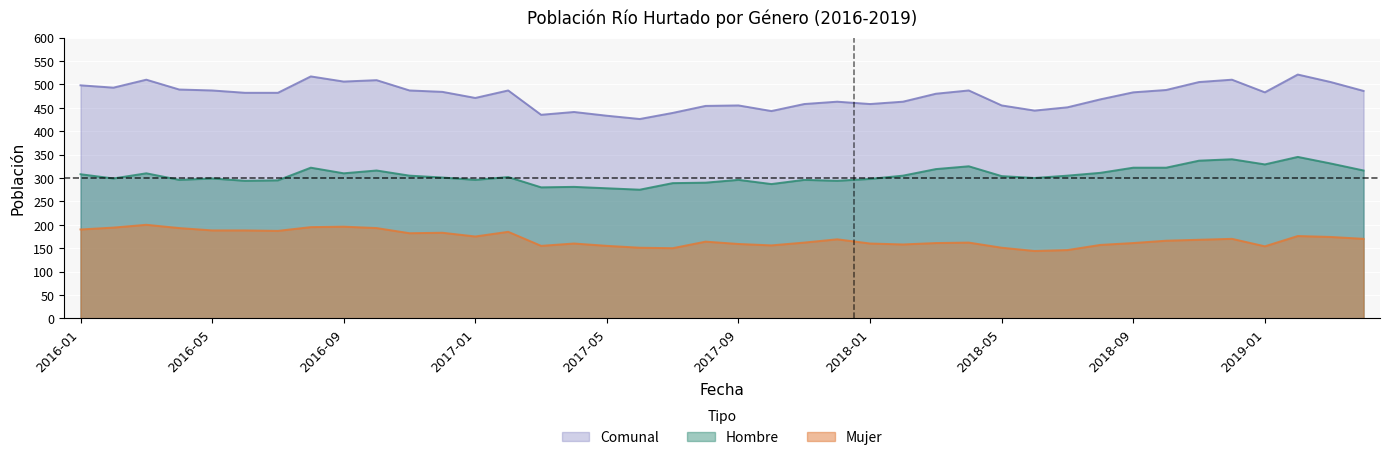

Rank the categories by Hombre value from lowest to highest.

2017-06, 2017-05, 2017-03, 2017-04, 2017-10, 2017-07, 2017-08, 2016-06, 2017-12, 2016-07, 2016-04, 2017-01, 2017-09, 2017-11, 2018-01, 2016-02, 2016-05, 2018-06, 2016-12, 2017-02, 2018-05, 2016-11, 2018-02, 2018-07, 2016-01, 2016-03, 2016-09, 2018-08, 2016-10, 2019-04, 2018-03, 2016-08, 2018-09, 2018-10, 2018-04, 2019-01, 2019-03, 2018-11, 2018-12, 2019-02